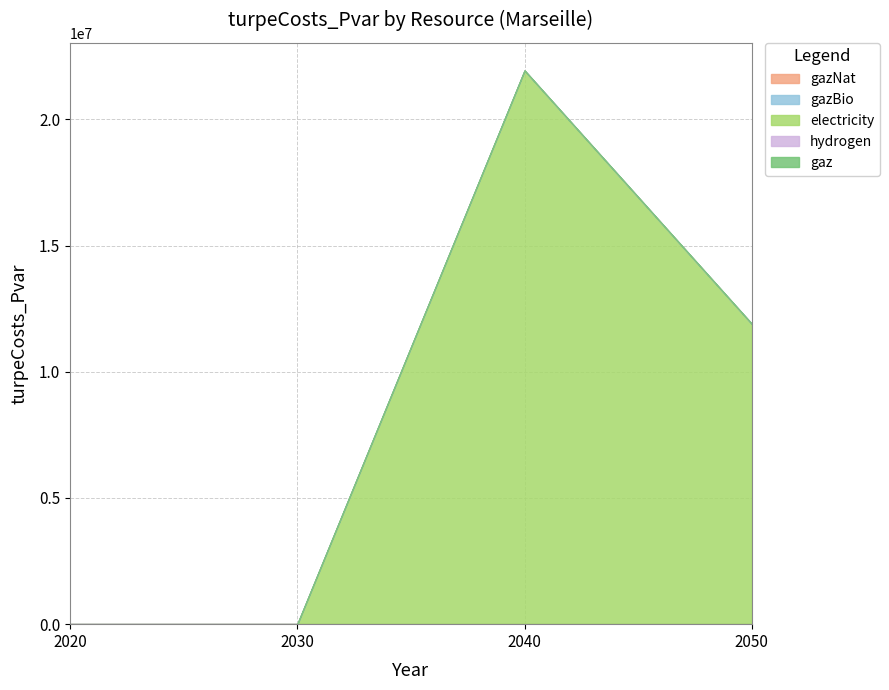

At which label is hydrogen closest to 0?

2020